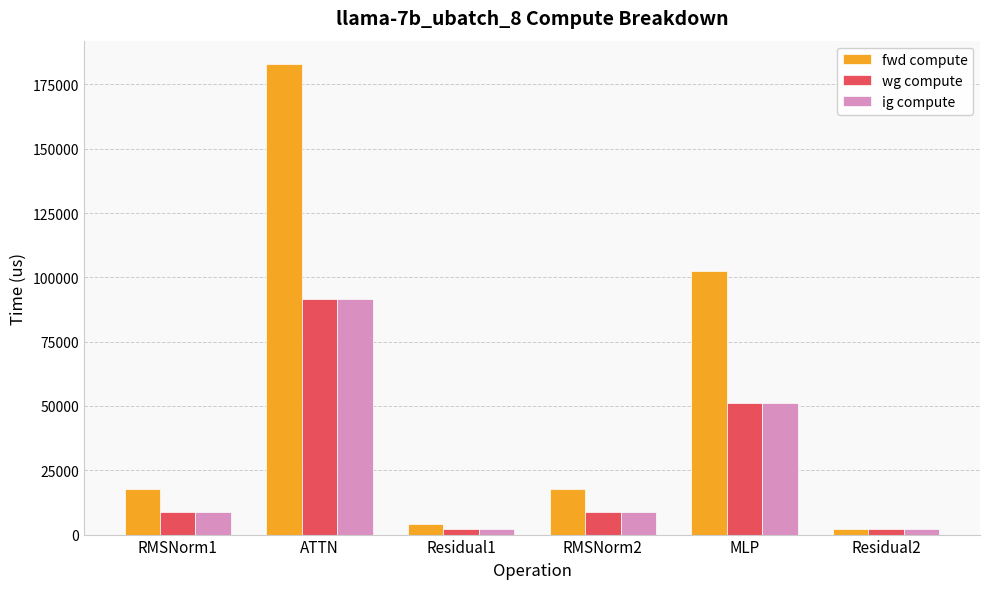

Is the value of ig compute at Residual2 greater than the value of fwd compute at MLP?

No